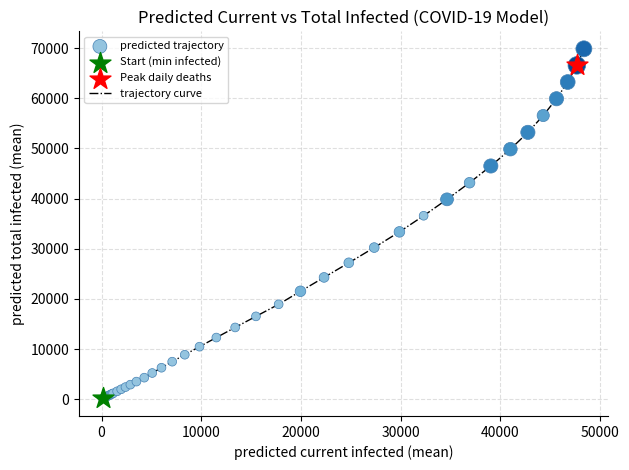

What is the maximum value shown in the chart?

69886